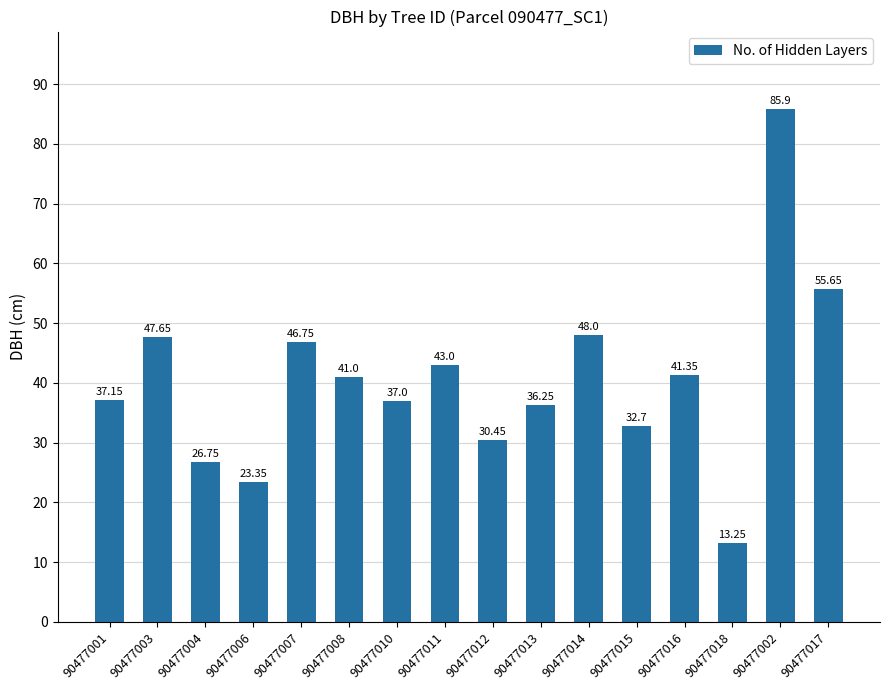

What is the average value?

40.4